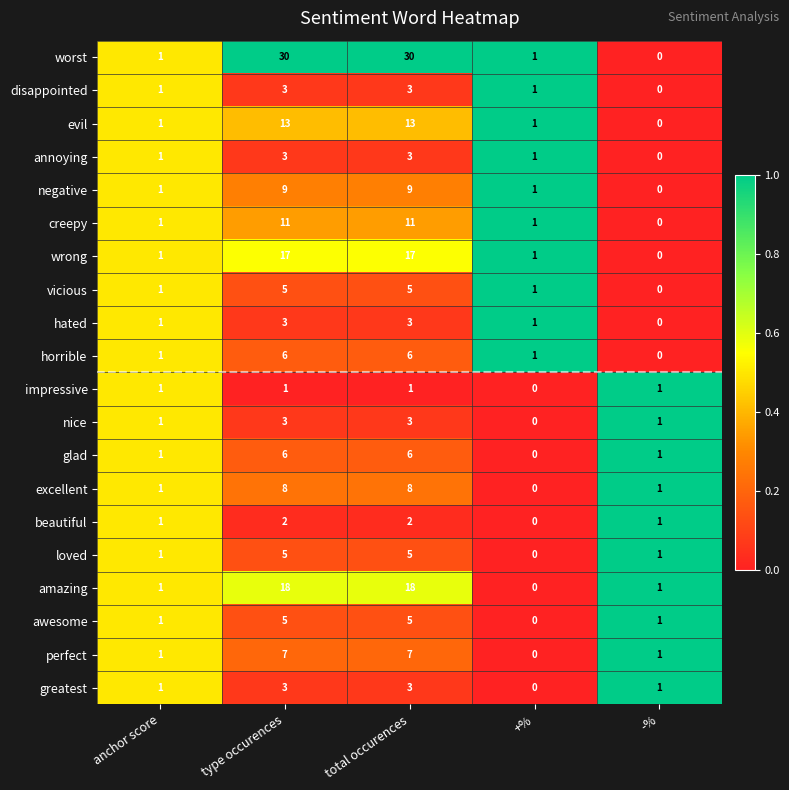

Which series has the widest spread of values?

worst